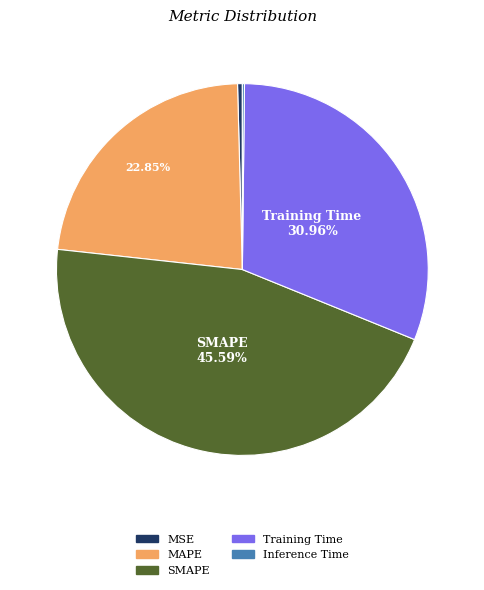

Combined, do SMAPE and MAPE account for over 50%?

Yes